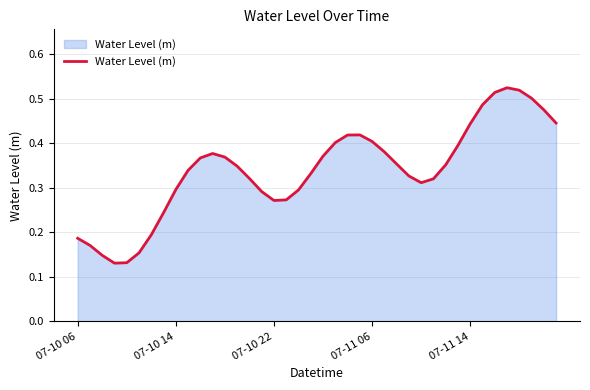

How many lines are shown in the chart?

1